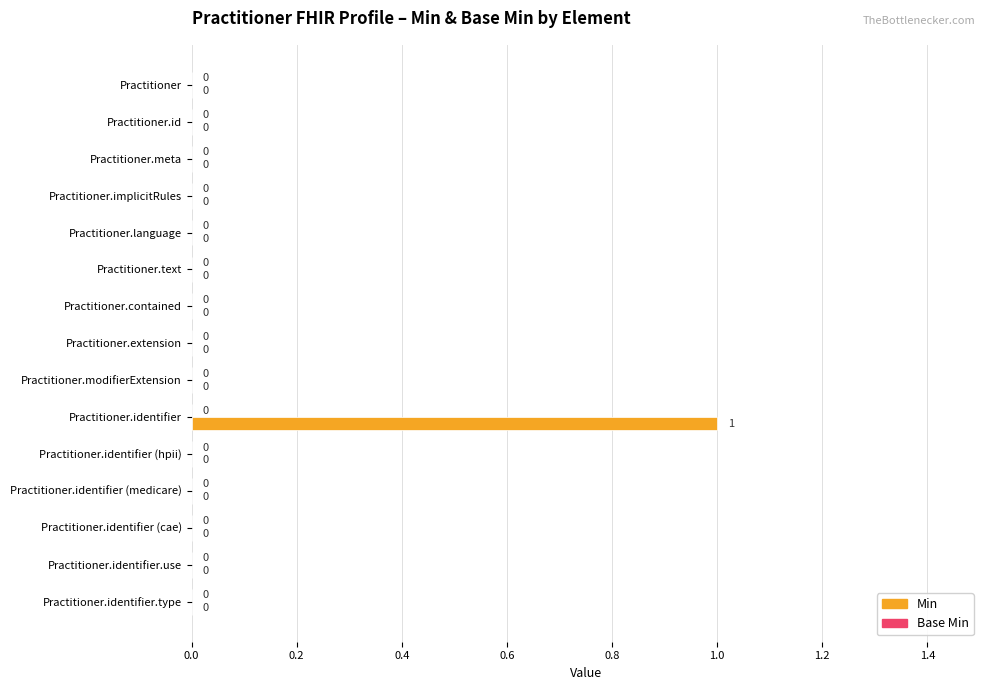

The value at Practitioner.identifier (hpii) is 0. True or false?

True